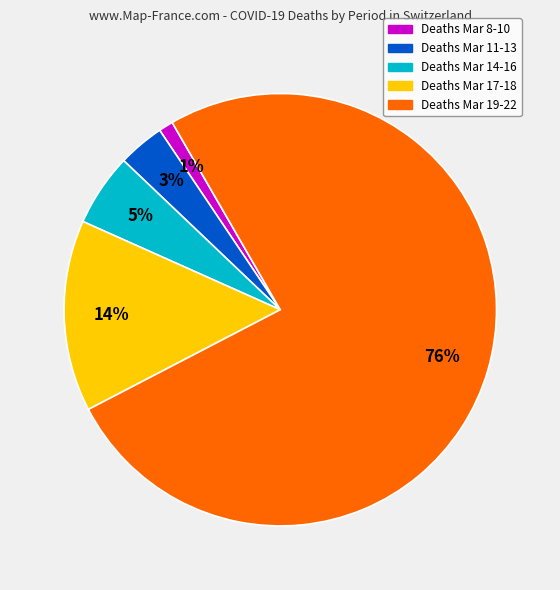

To the nearest percent, what is the average slice percentage?

20%